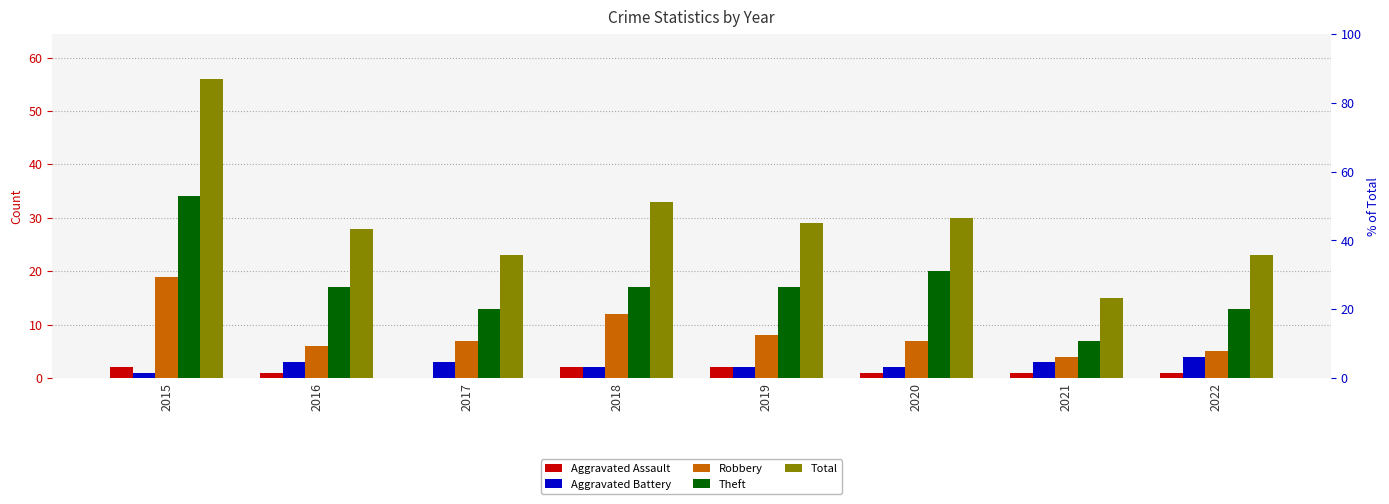

At how many categories does at least one series exceed 31?

2